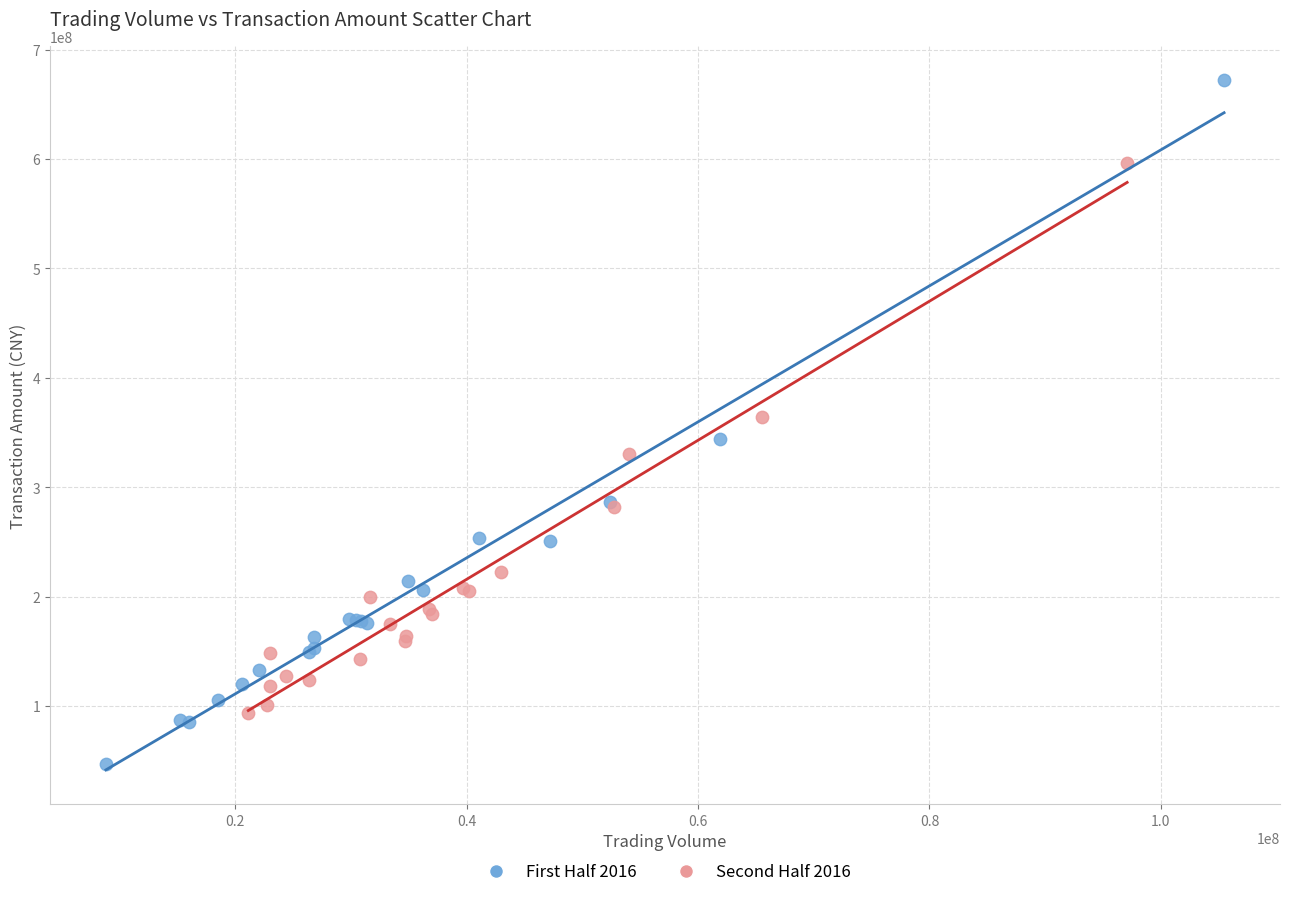

Which series reaches the minimum Y coordinate?

First Half 2016